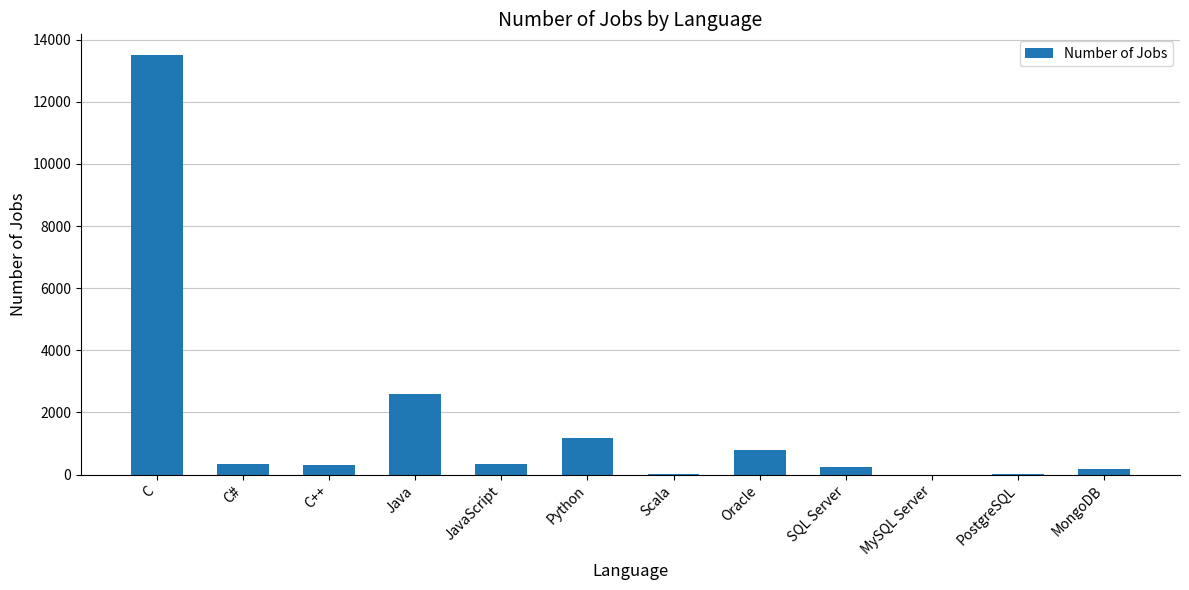

What is the change in value from JavaScript to Python?

+818